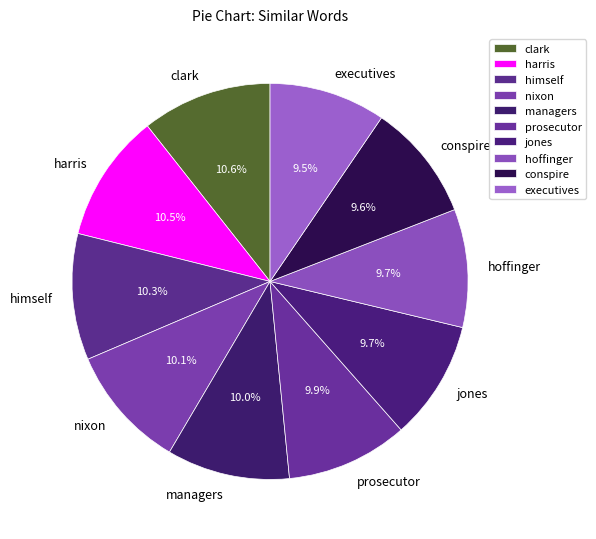

Is there a majority slice in this chart?

No